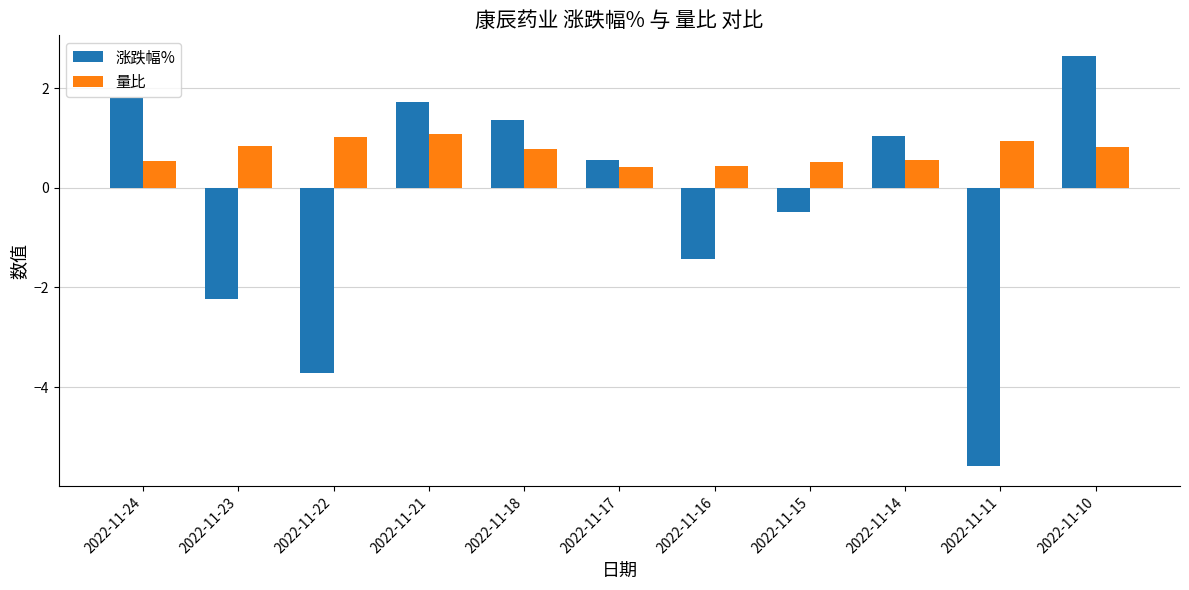

True or false: 涨跌幅% has a value of -5.6 at 2022-11-11.

True